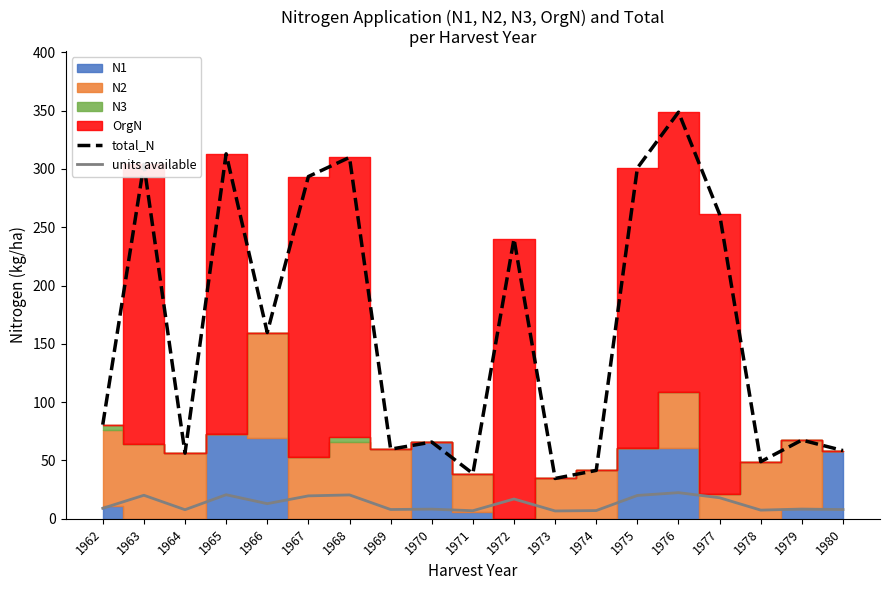

The value of units available at 1970 is 3.8. True or false?

False